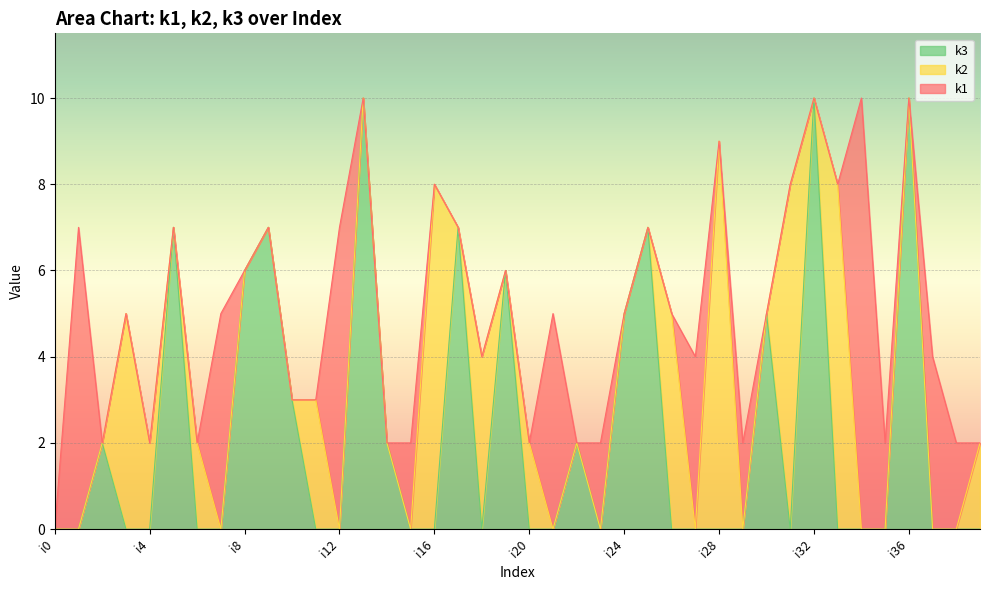

What is the difference between the maximum and minimum values in the k3 series?

10